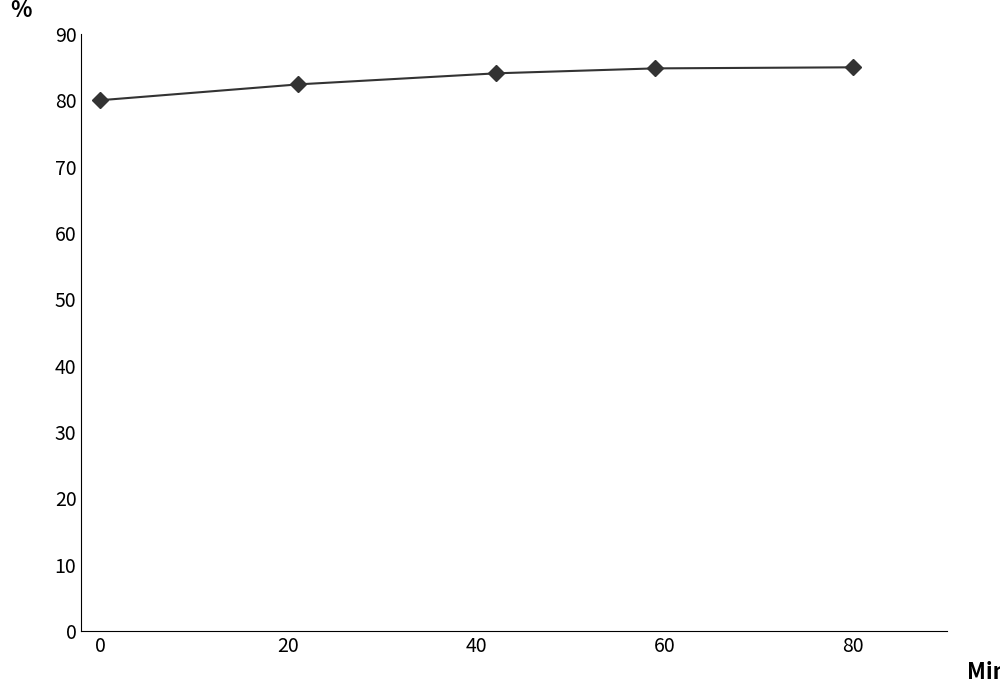

Does the chart have visible grid lines?

No